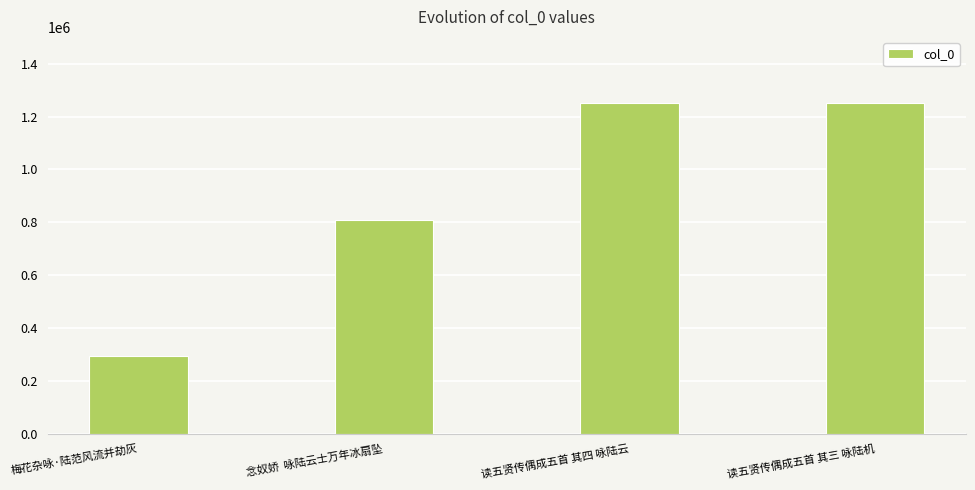

Is it true that the value at 读五贤传偶成五首 其四 咏陆云 is 2118713?

False